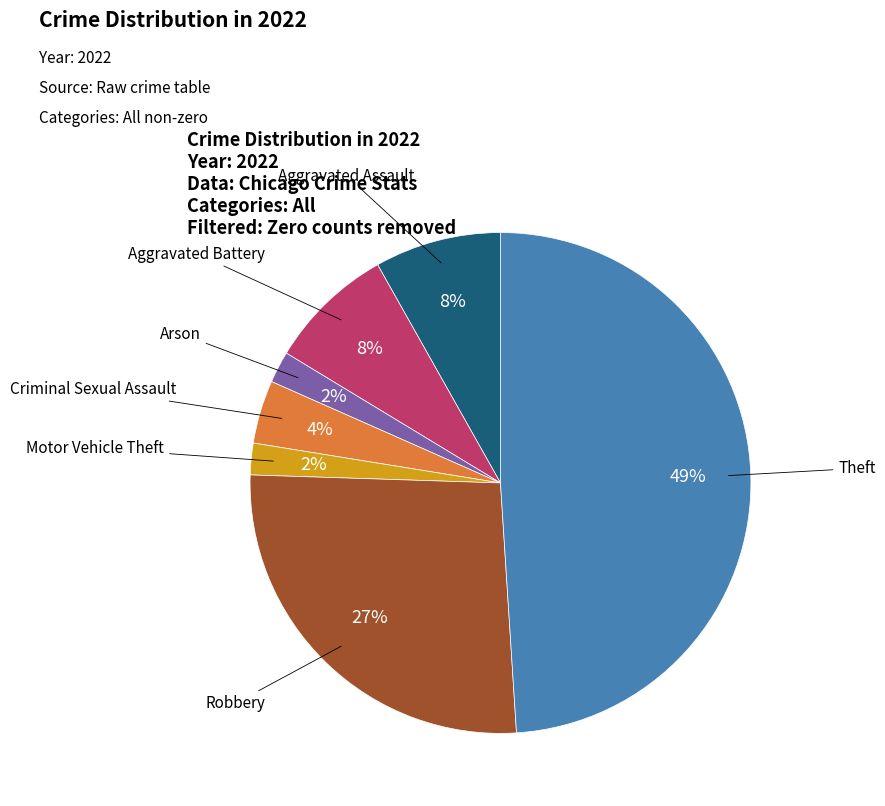

True or false: Theft accounts for 49% of the total.

True